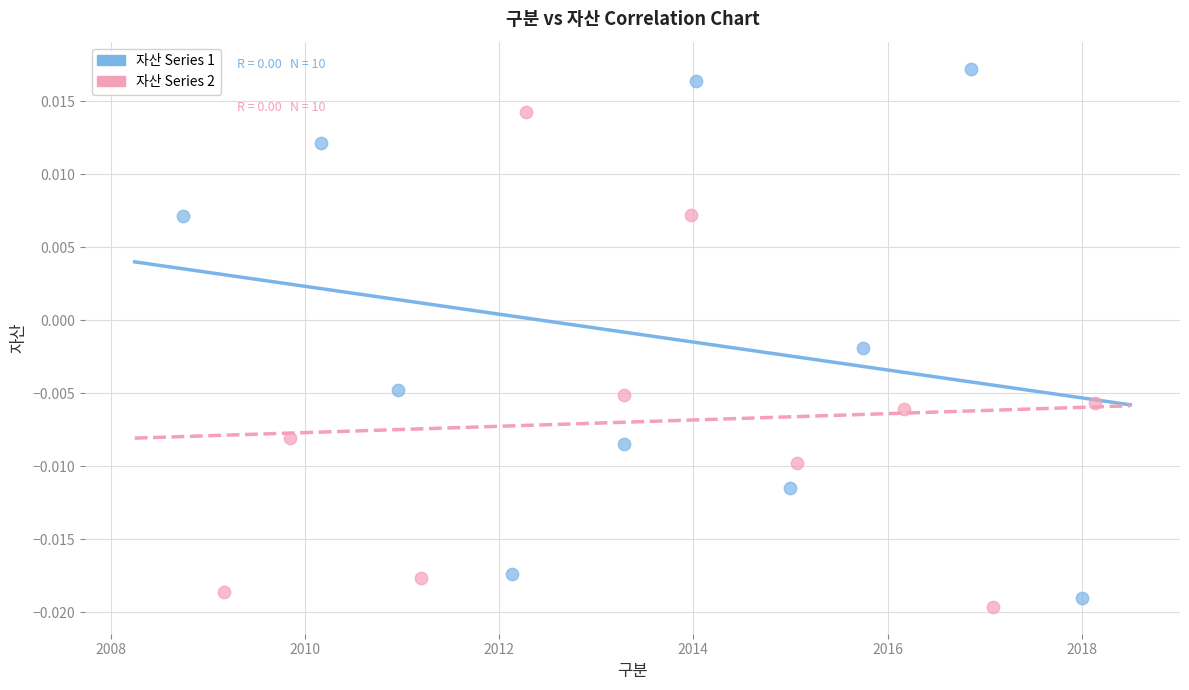

Which series reaches the maximum Y coordinate?

자산 Series 1